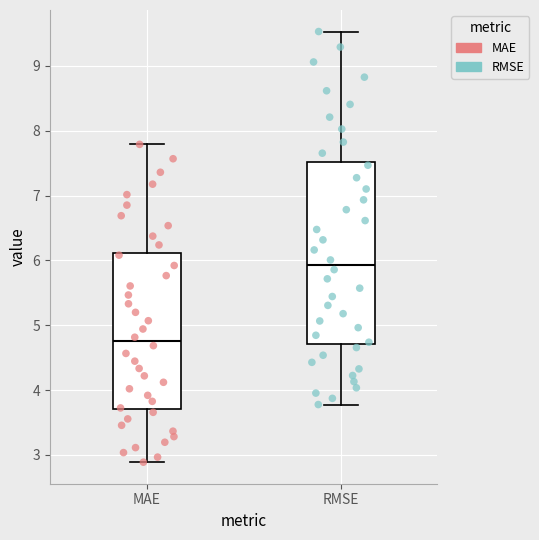

Where is the lower edge of the box for RMSE on the y-axis? The values are not printed on the chart, so give them approximately, as read against the axis.

4.7